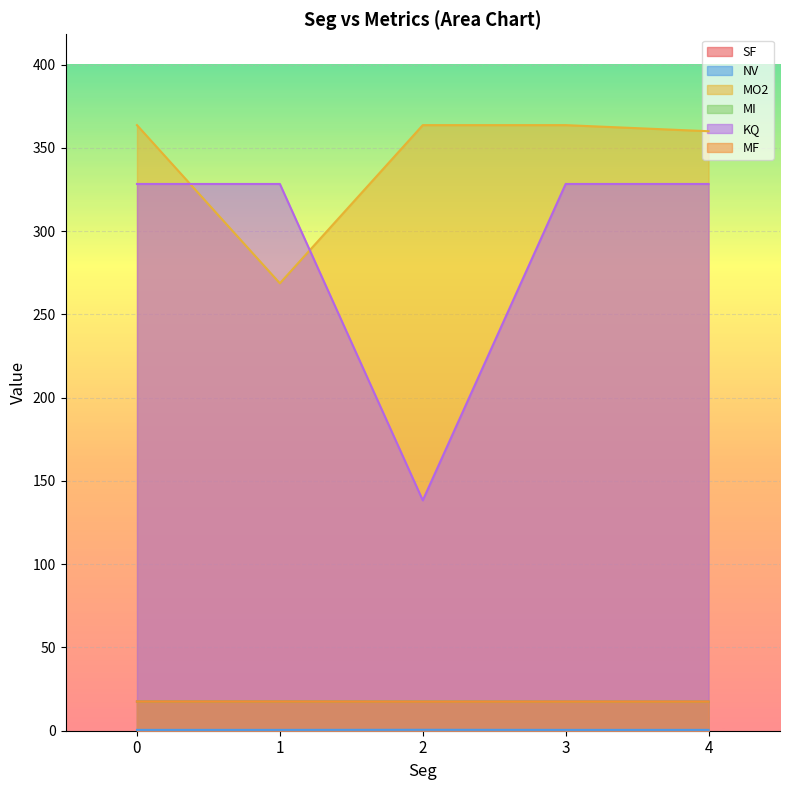

The MF series shows 17.4 at 4. True or false?

True